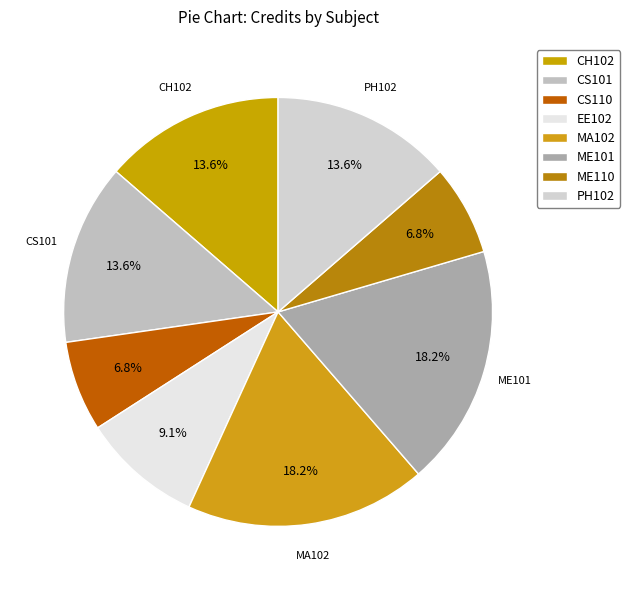

To the nearest percent, what is the difference between the CS110 and MA102 slice percentages?

11%